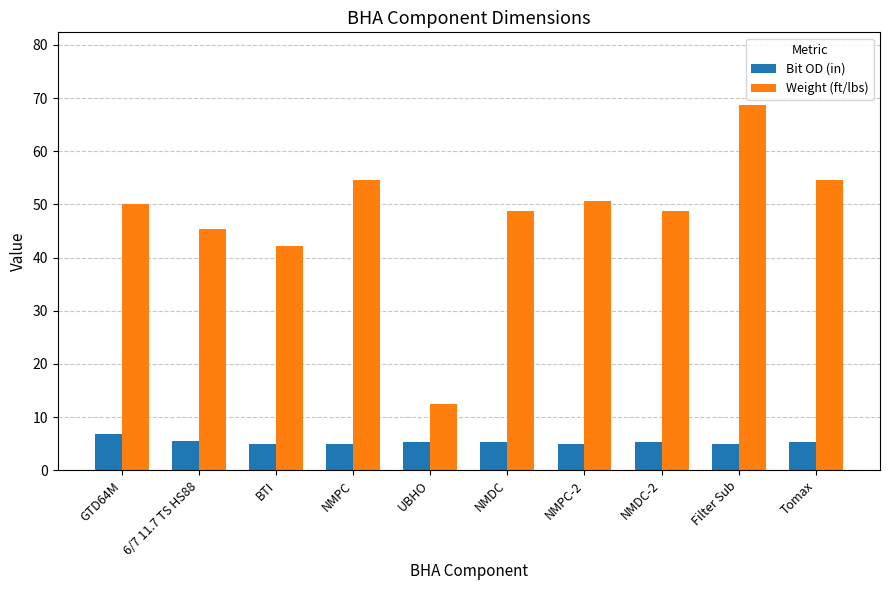

At which label is Weight (ft/lbs) closest to 40?

BTI